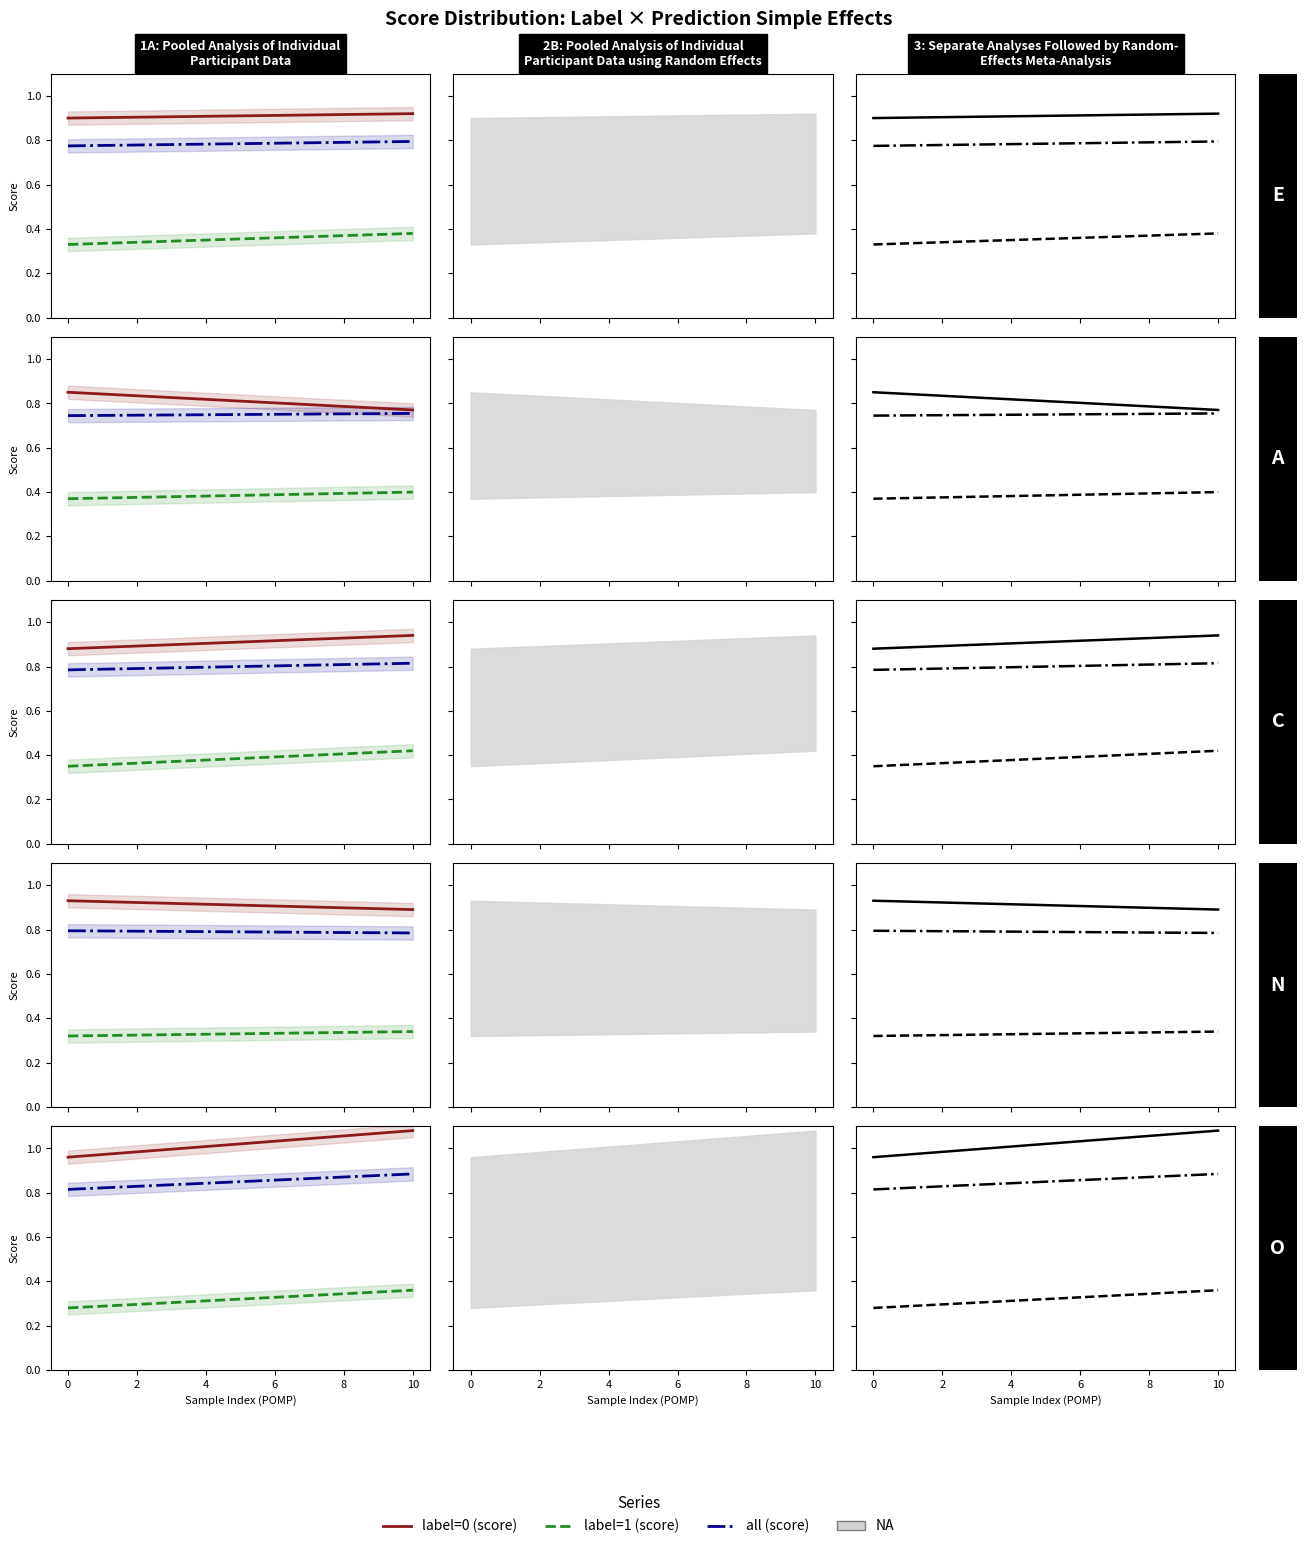

What is the total value across all series at 0?

2.1